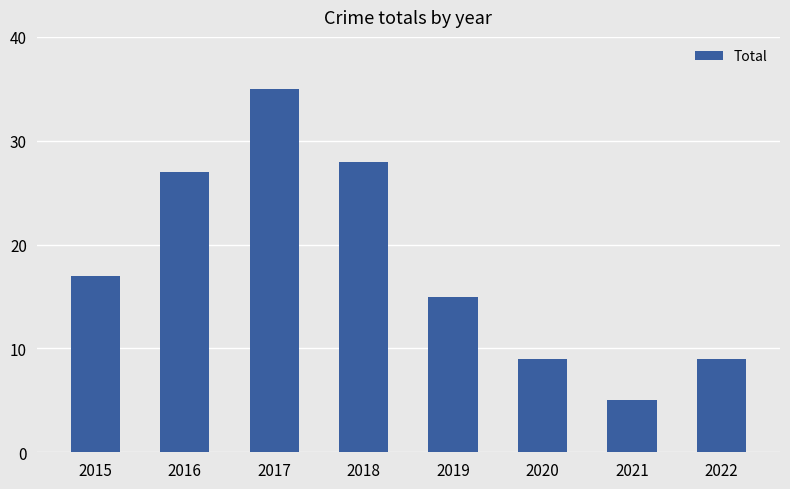

Reading right to left, list all the values displayed in this chart.

2022=9	2021=5	2020=9	2019=15	2018=28	2017=35	2016=27	2015=17